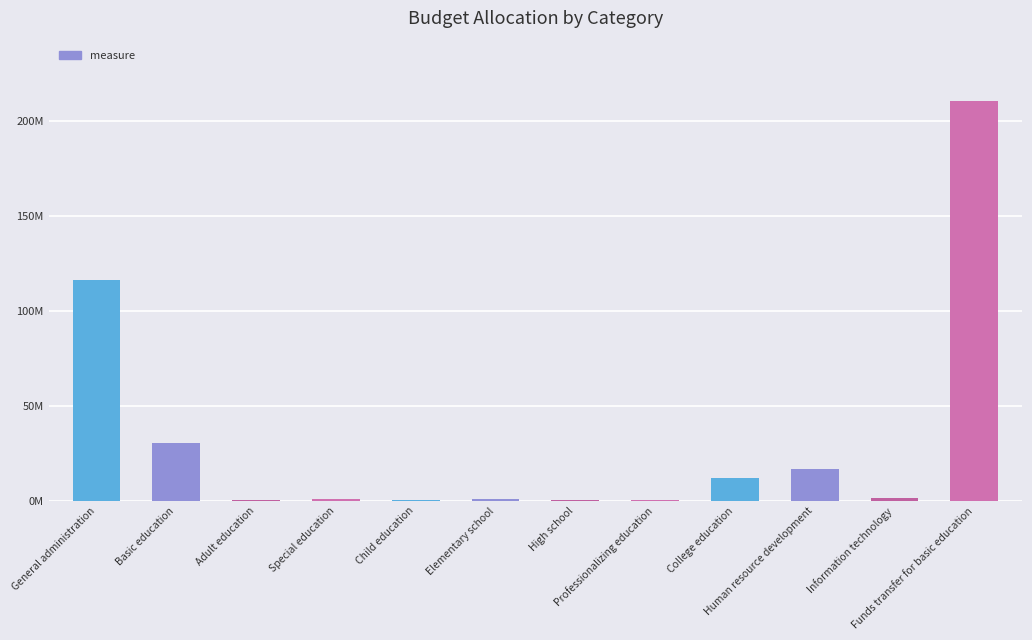

Reading left to right, transcribe all the data shown in this chart.

General administration=116241968.2	Basic education=30411783.6	Adult education=559696.5	Special education=1083773.3	Child education=200458.4	Elementary school=1078565.5	High school=480000.0	Professionalizing education=400000.0	College education=11822715.6	Human resource development=16632728.9	Information technology=1578239.7	Funds transfer for basic education=210477739.8